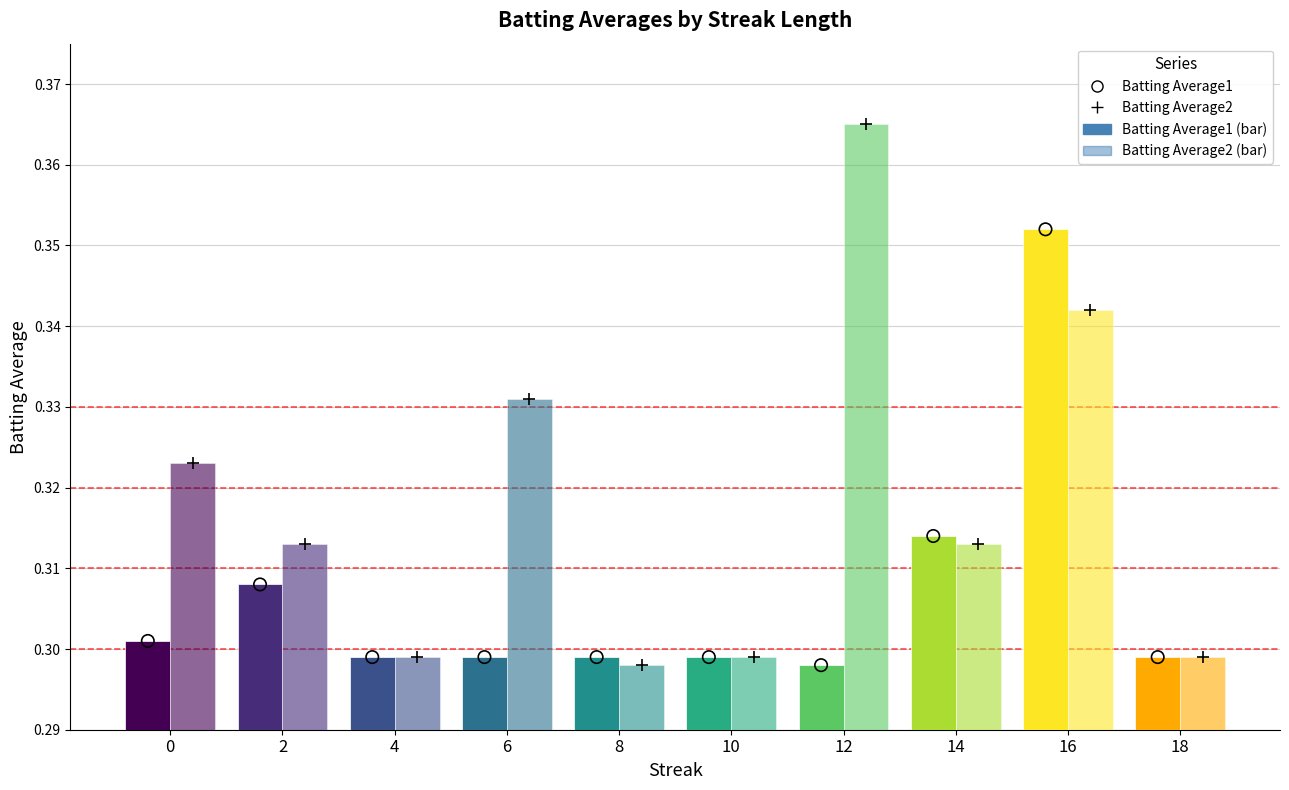

At how many categories does at least one series exceed 0?

10